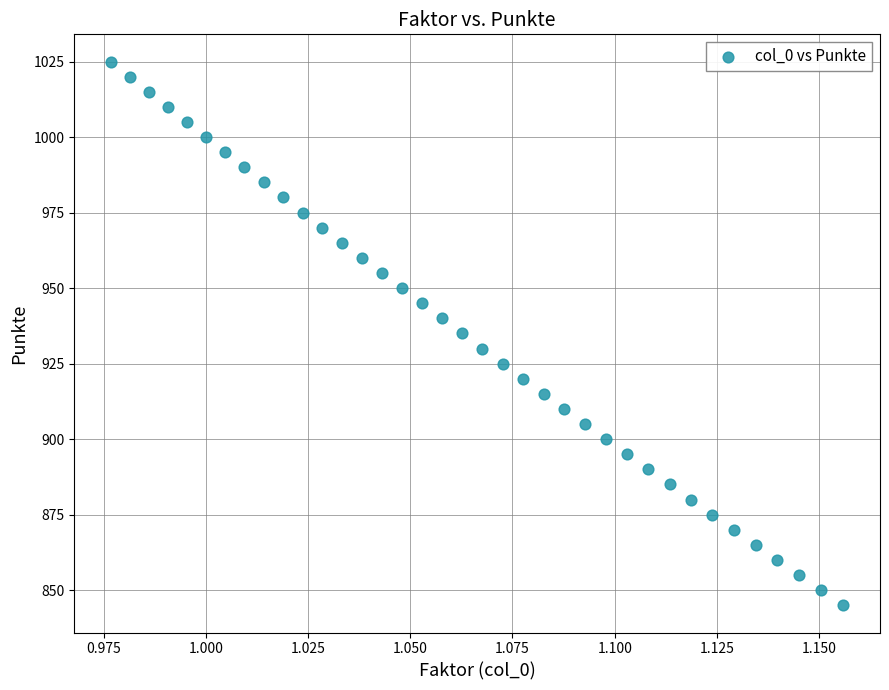

What is the range of Y values (max minus min)?

180